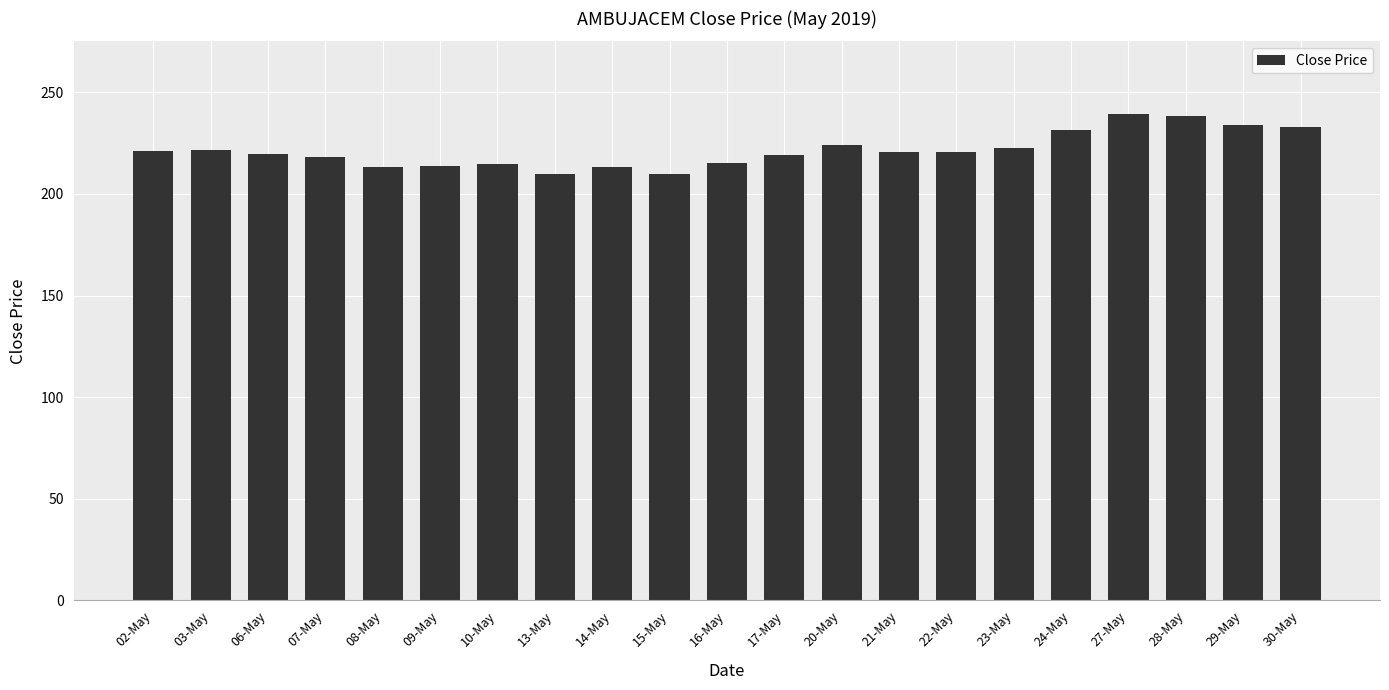

What is the sum of all values?

4653.6